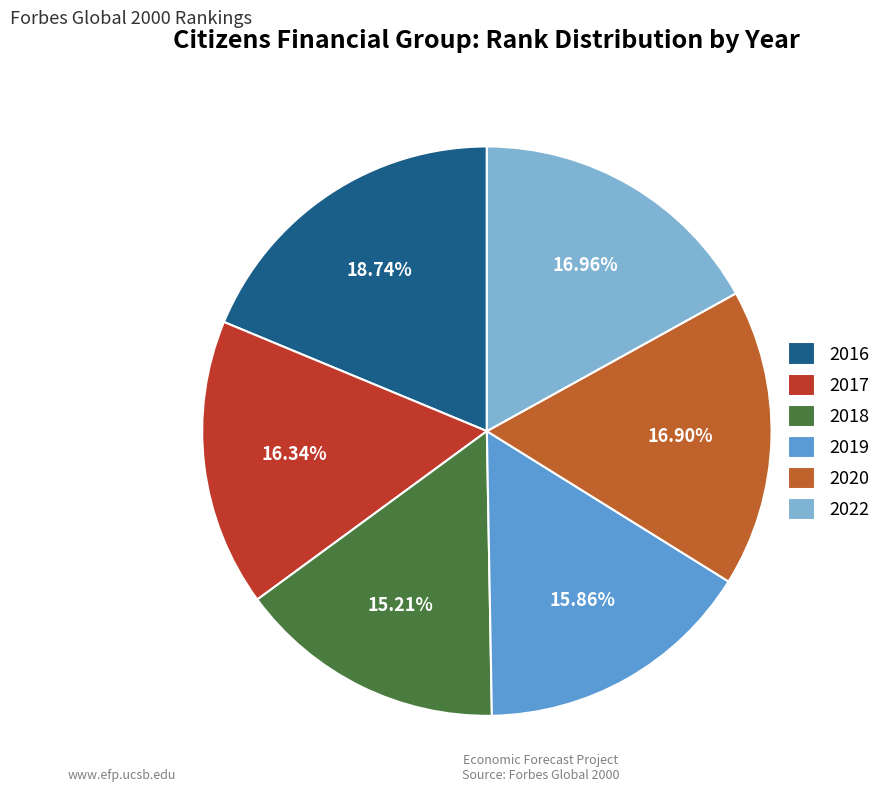

To the nearest percent, what percentage of the pie is 2020?

17%